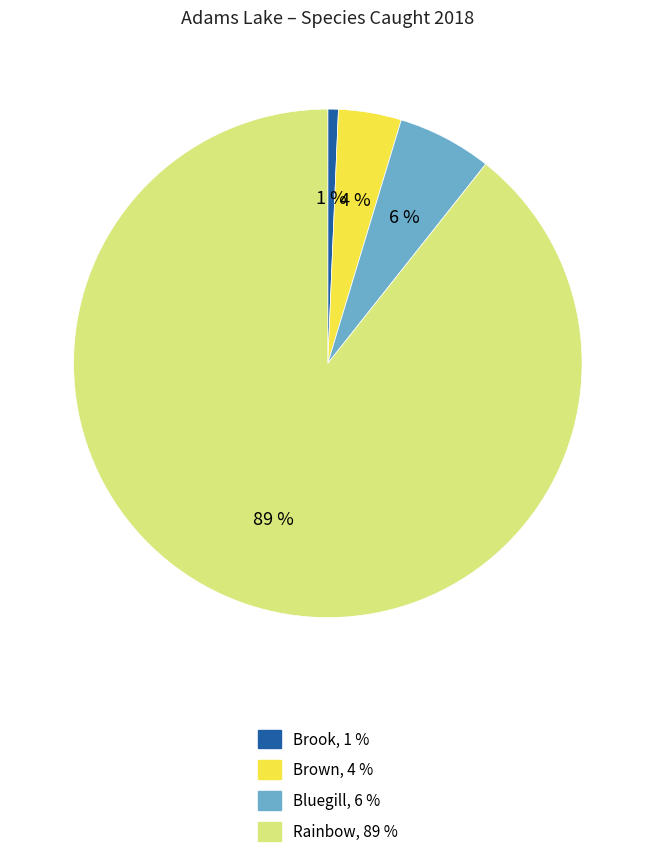

To the nearest percent, what portion does Brown represent?

4%